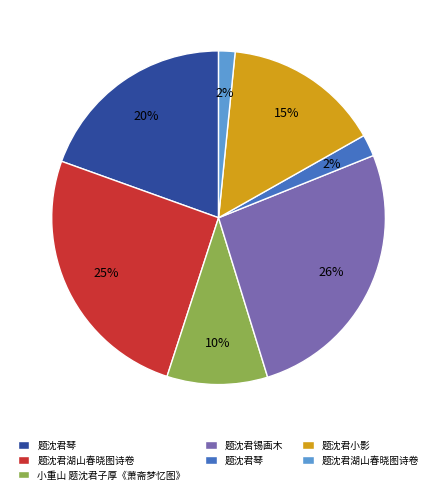

To the nearest percent, what is the average slice percentage?

14%